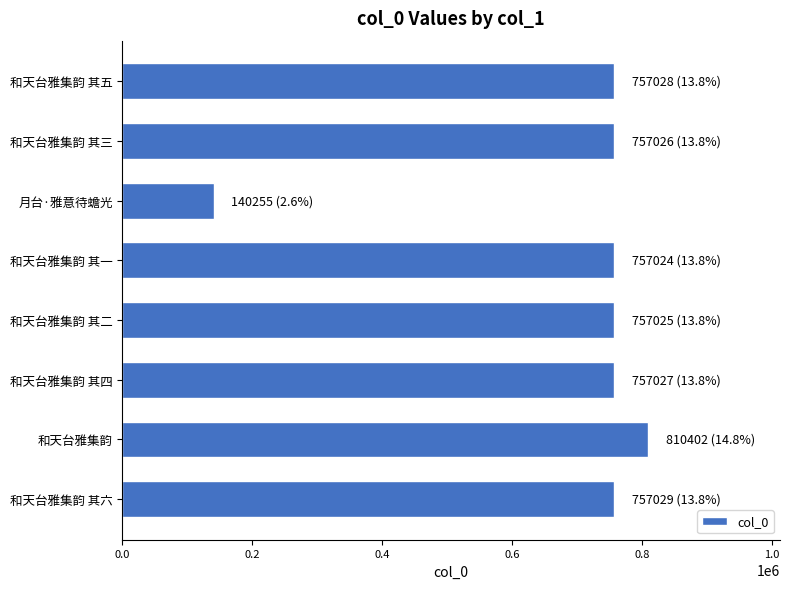

What is the ratio of the value at 和天台雅集韵 其四 to the value at 和天台雅集韵?

0.9